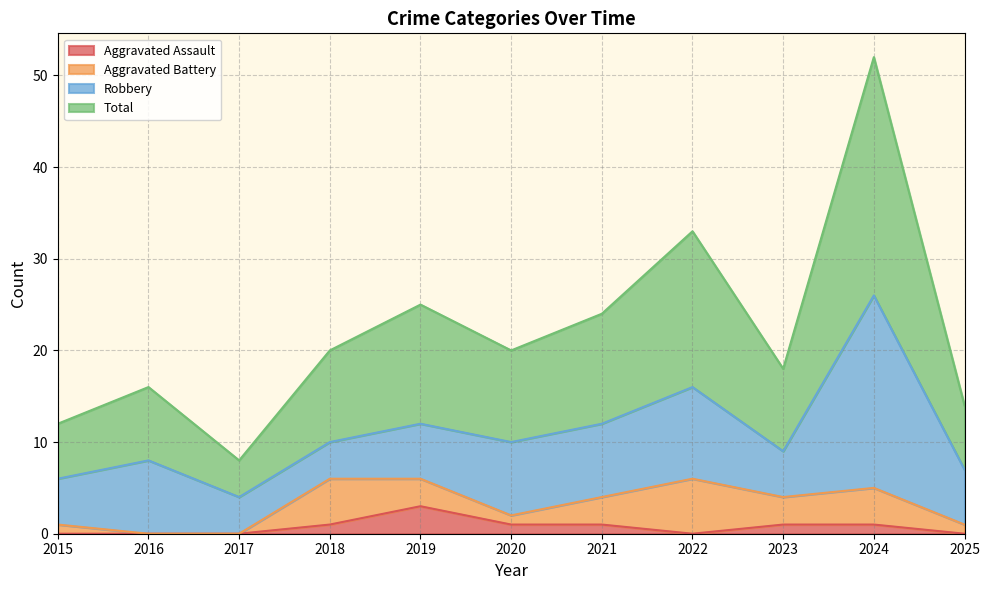

What is the difference between the maximum and minimum values in the Aggravated Assault series?

3